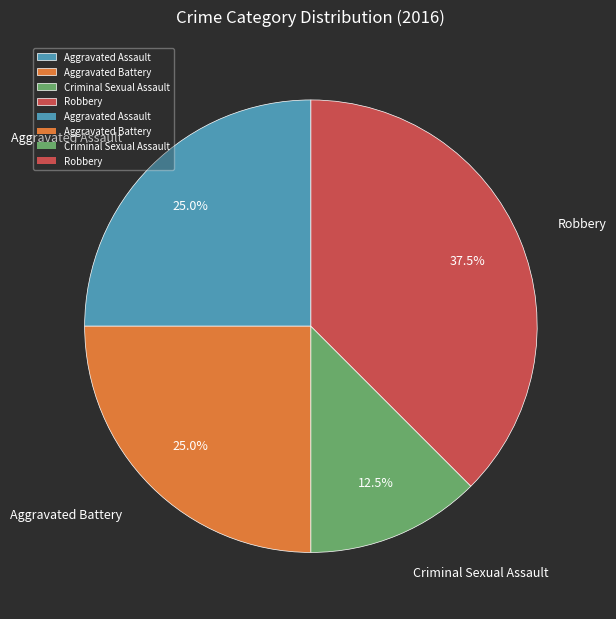

How much of the chart is everything except Aggravated Battery?

75.0%